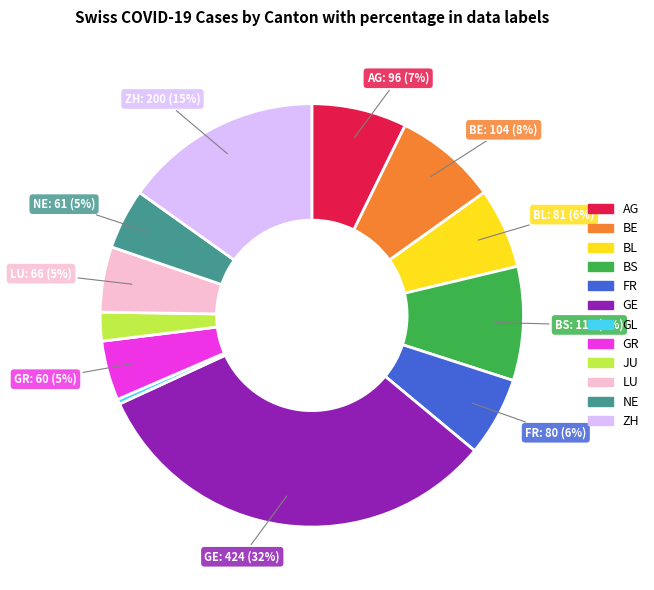

To the nearest percent, what portion does LU represent?

5%